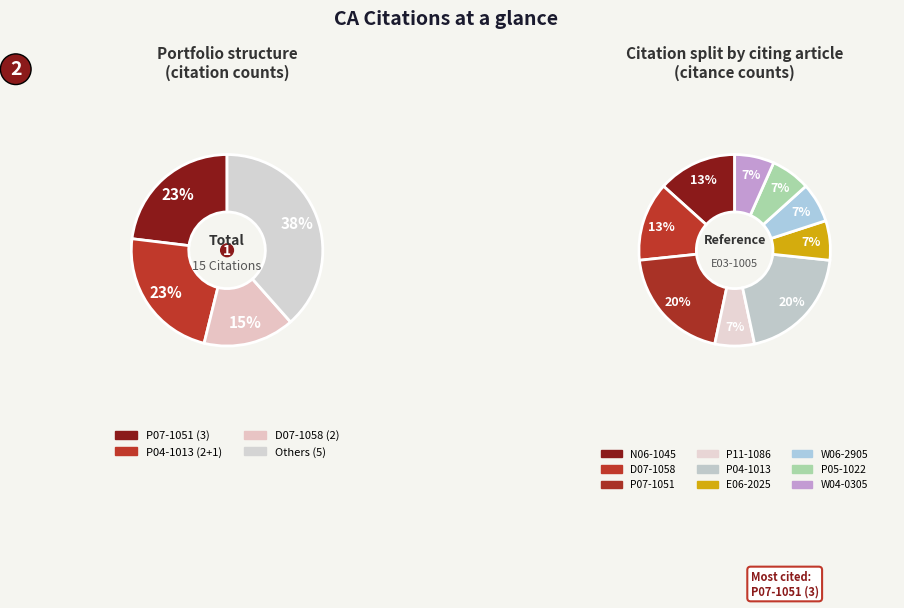

Which category has the biggest portion of the pie?

P07-1051